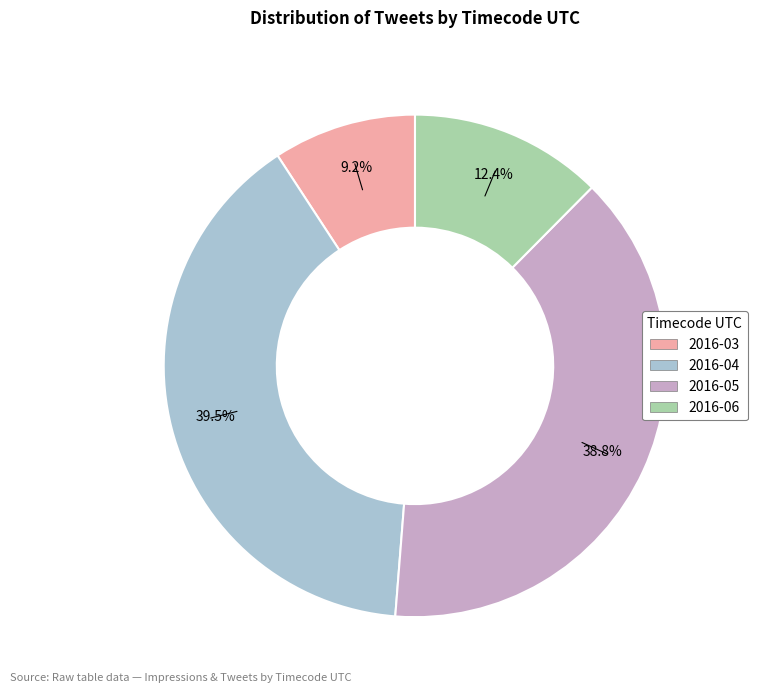

What is the ratio of the value at 2016-04 to the value at 2016-03?

4.3